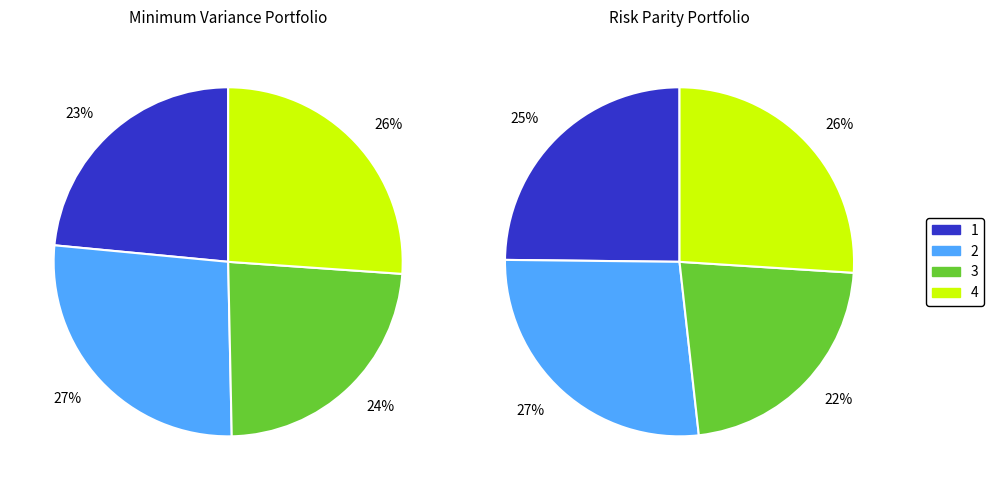

Does any single category account for the majority?

No